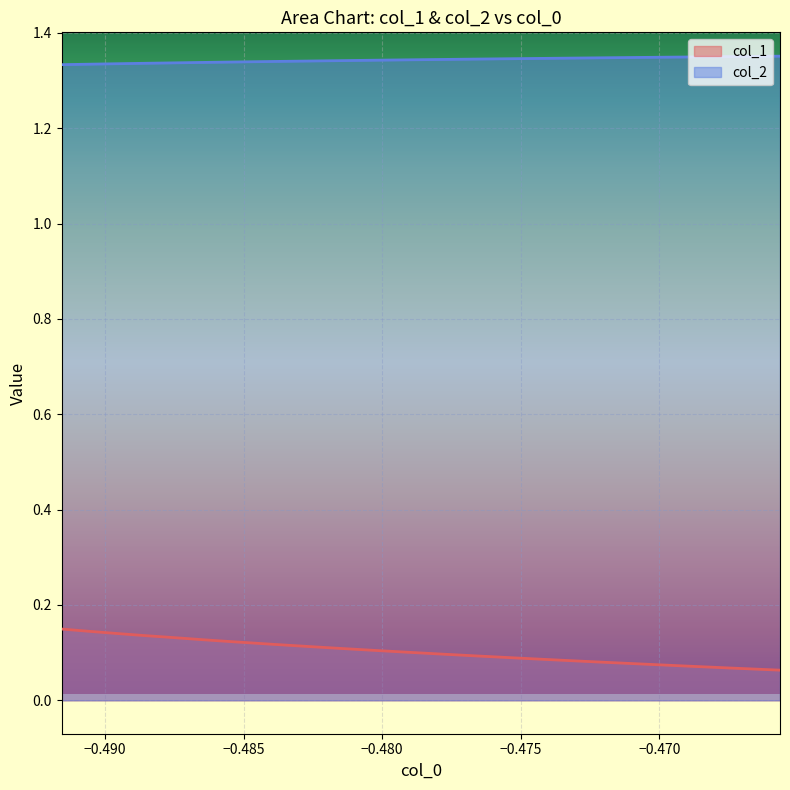

True or false: col_1 and col_2 cross at least once.

False